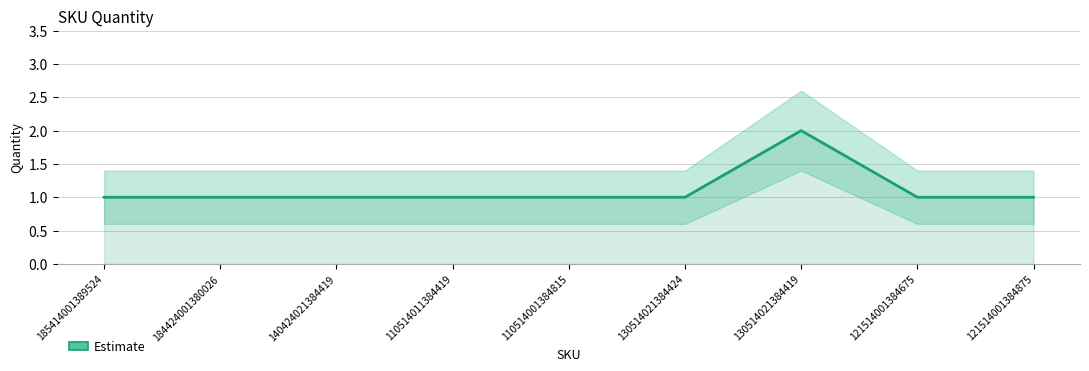

What is the label of the 8th point from the left?

121514001384675